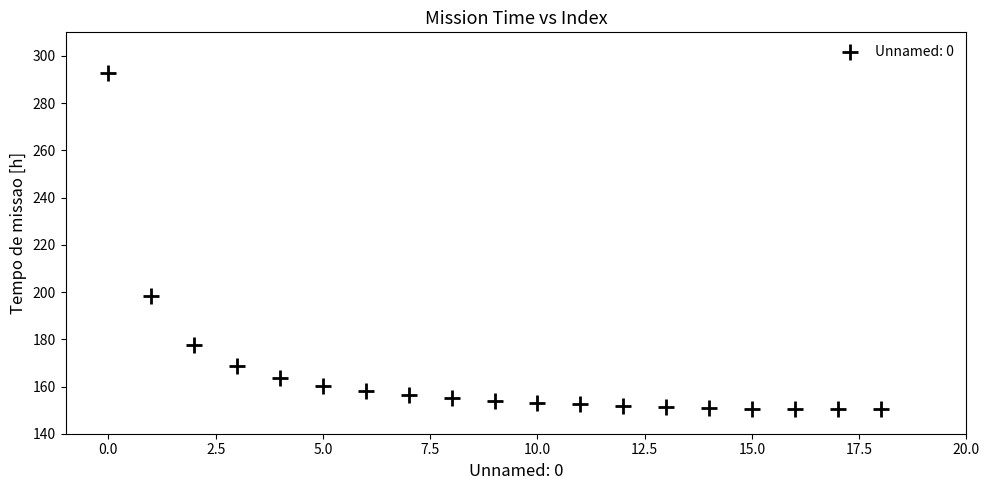

What Y value in the scatter plot is closest to 221?

198.2